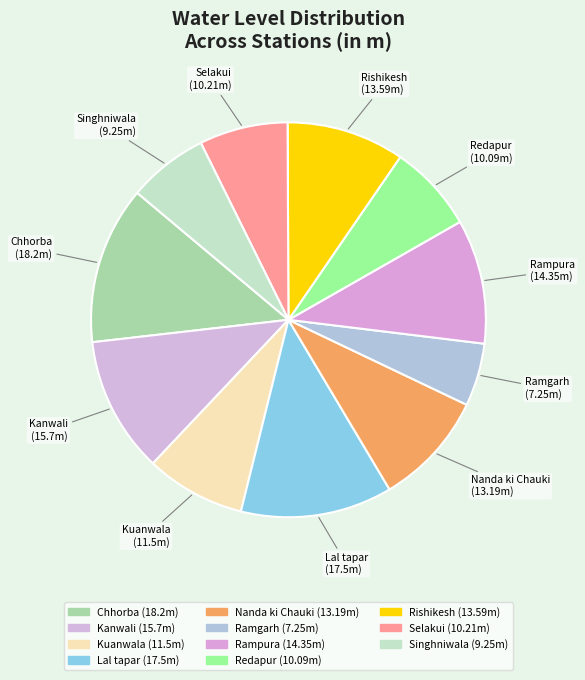

True or false: Kanwali accounts for 21% of the total.

False